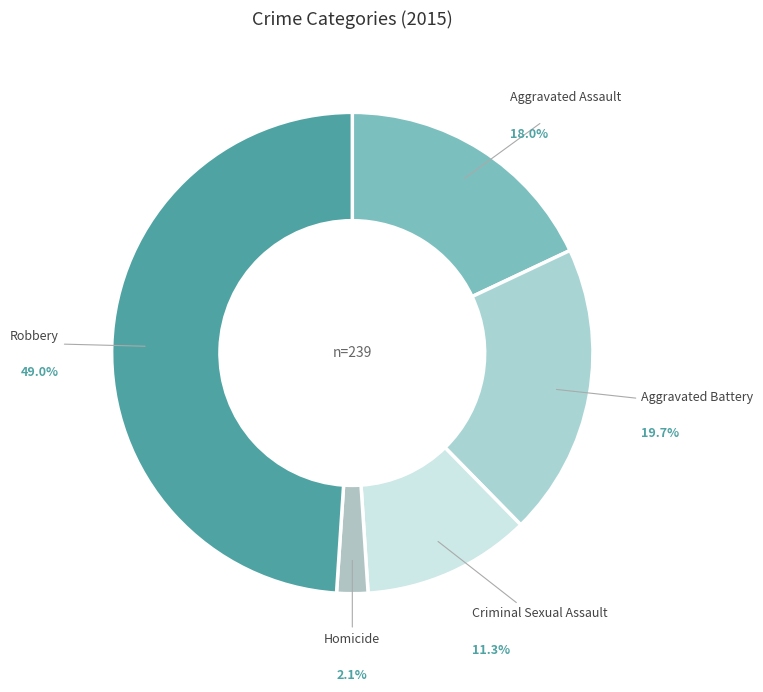

What percentage is the Aggravated Battery slice, to the nearest percent?

20%